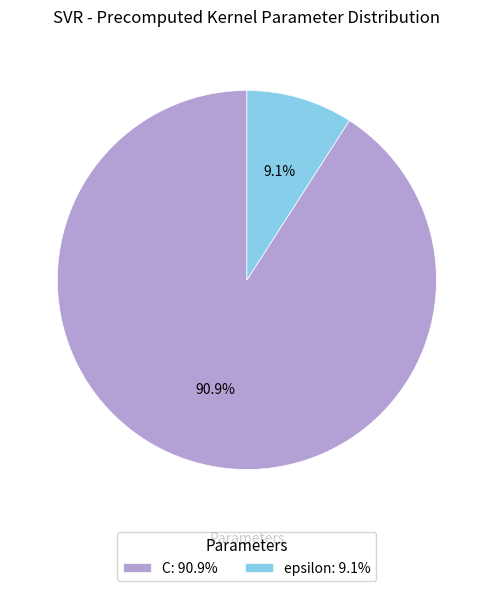

To the nearest percent, what percentage of the pie is epsilon?

9%